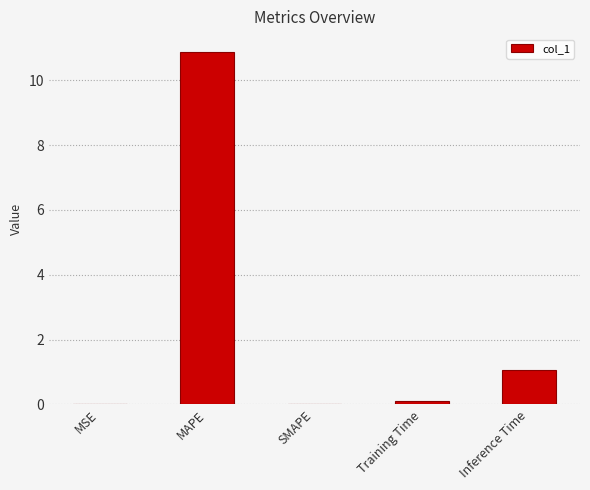

What is the greatest value displayed?

10.9